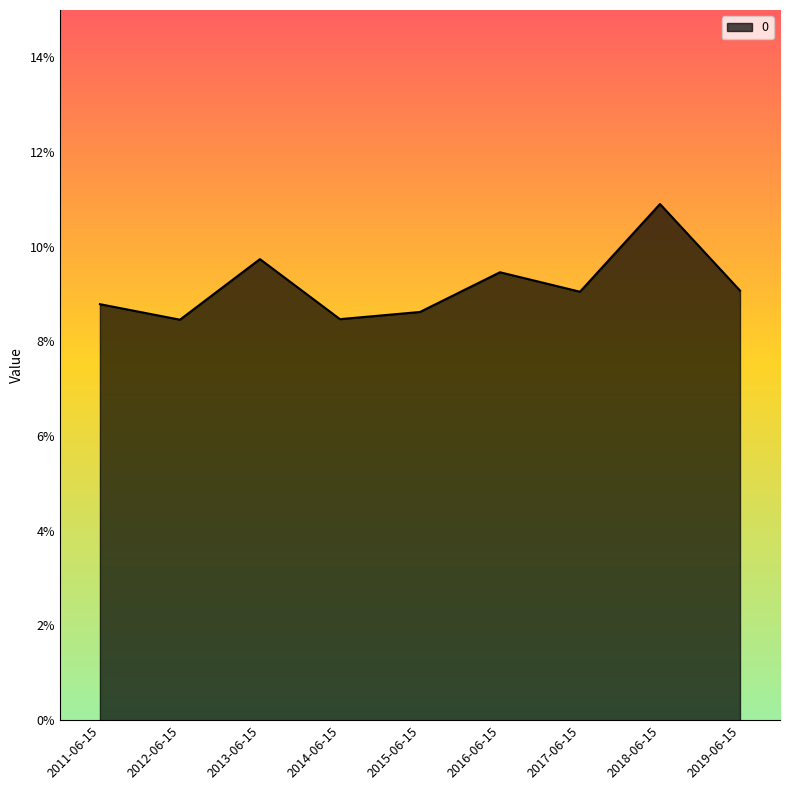

Is it true that the value at 2012-06-15 is 0.1?

True